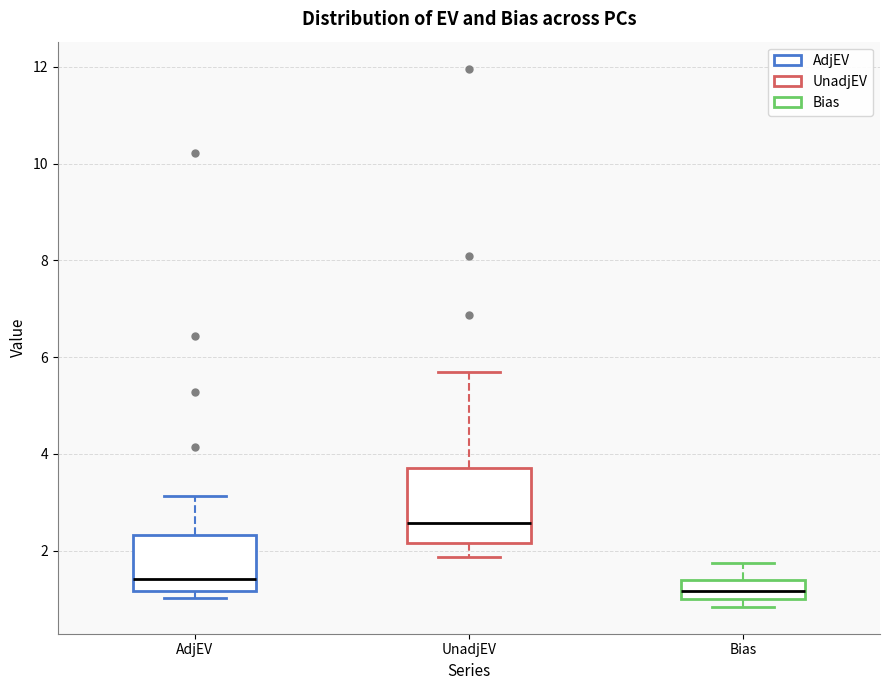

Where is the lower edge of the box for AdjEV on the y-axis? The values are not printed on the chart, so give them approximately, as read against the axis.

1.2